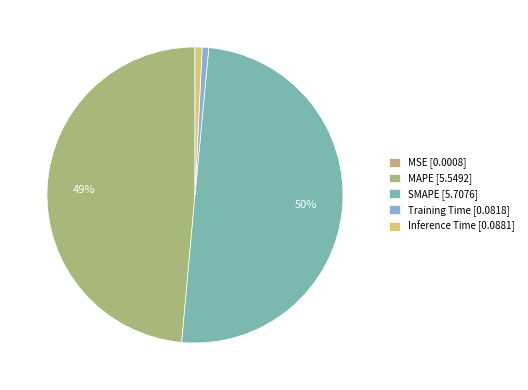

Which category has the biggest portion of the pie?

SMAPE